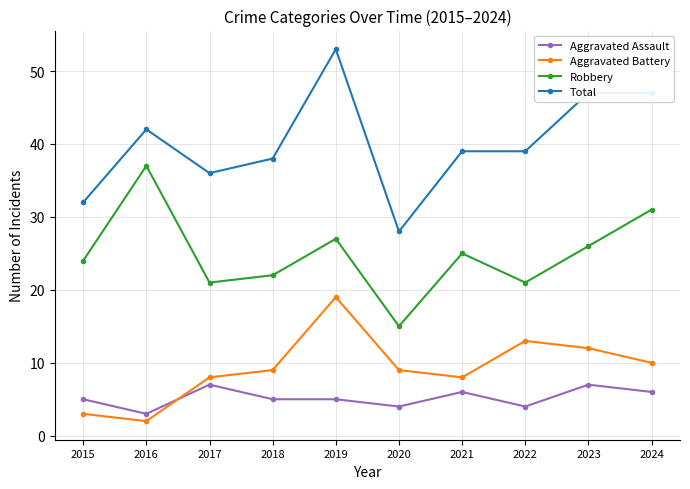

What is the approximate value of Aggravated Assault at 2016?

3